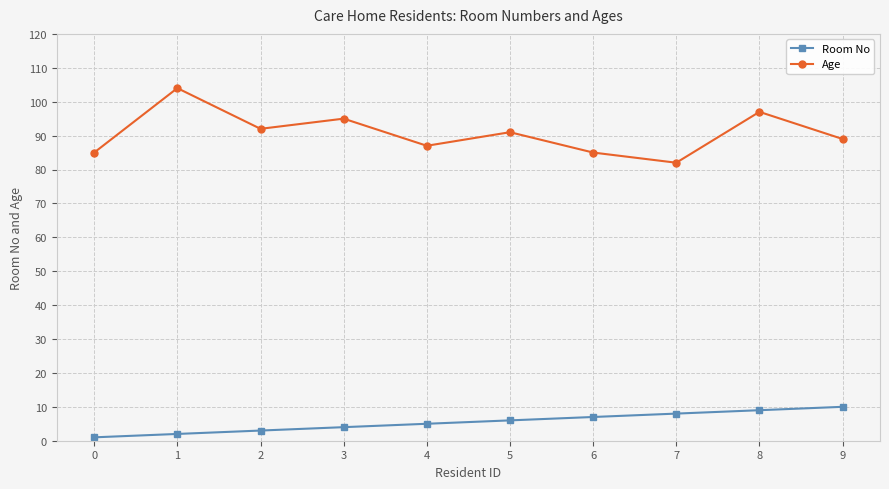

What is the approximate value of Age at 2?

92